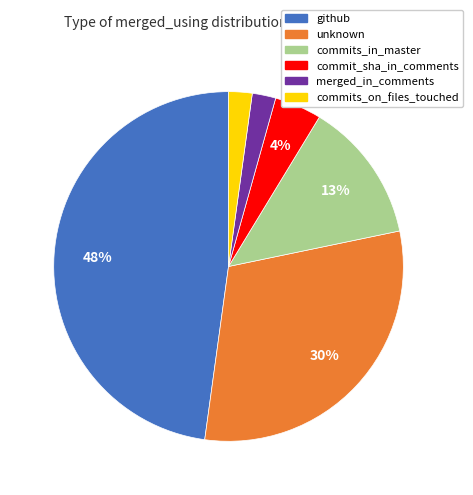

Does github account for over 50% of the chart?

No